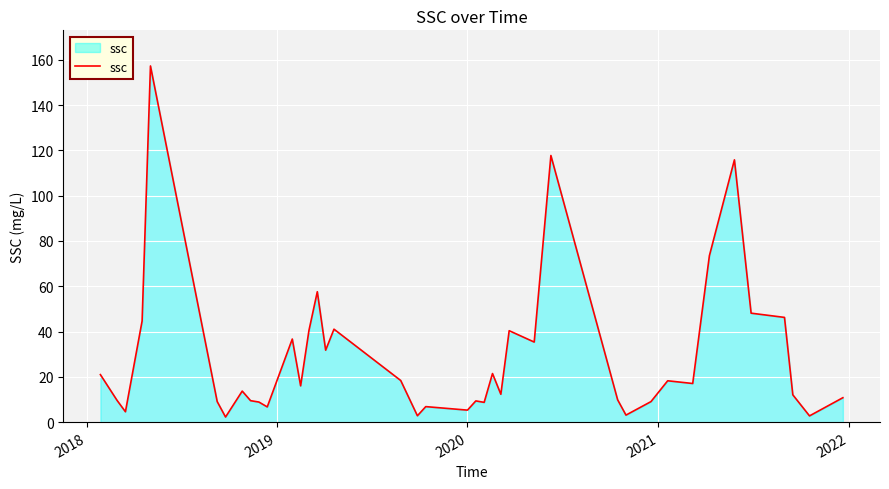

Does the chart have visible grid lines?

Yes